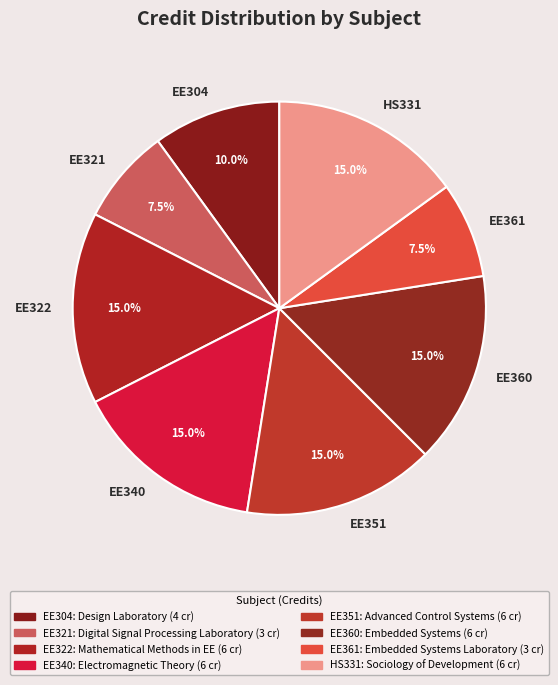

Approximately how many times larger is the value at EE351 compared to EE360?

1.0